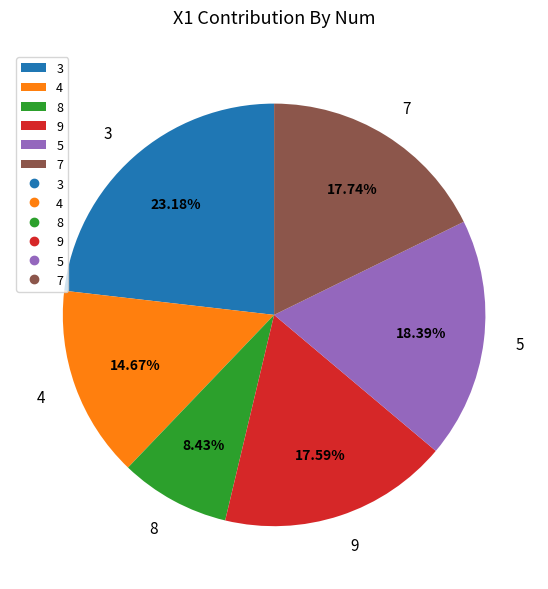

Combined, do 9 and 4 account for over 50%?

No